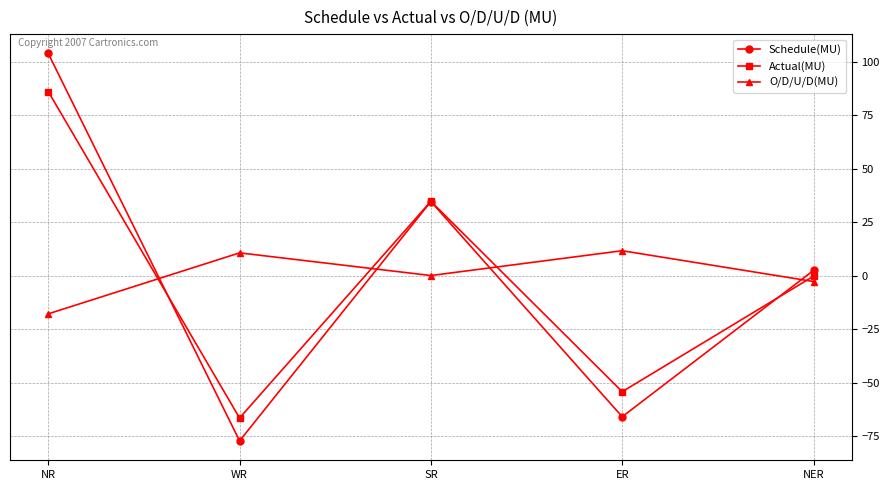

After their last crossing, which series has the higher values: Schedule(MU) or O/D/U/D(MU)?

Schedule(MU)